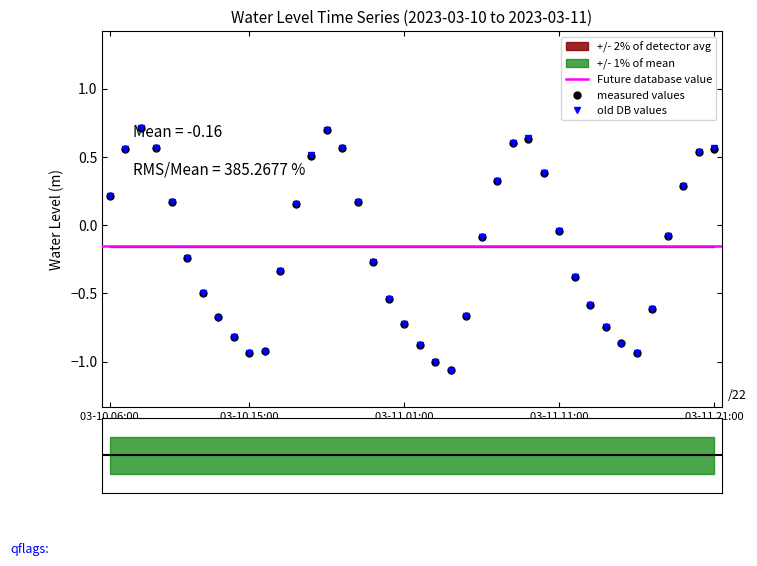

Is it true that the value at 03-10 23:00 is -0.5?

False